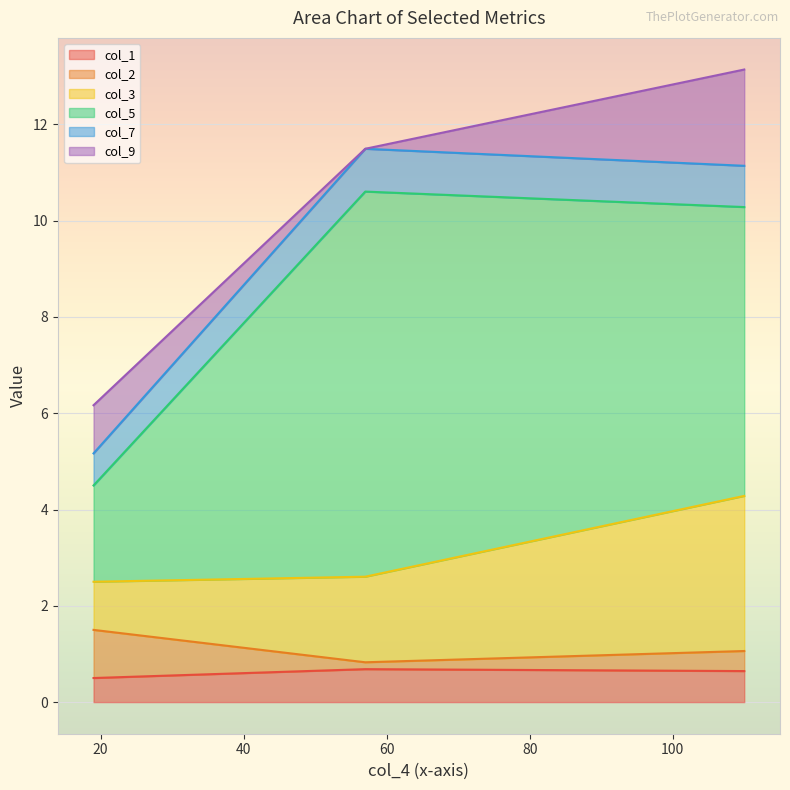

What is the lowest value of the col_1 series?

0.5